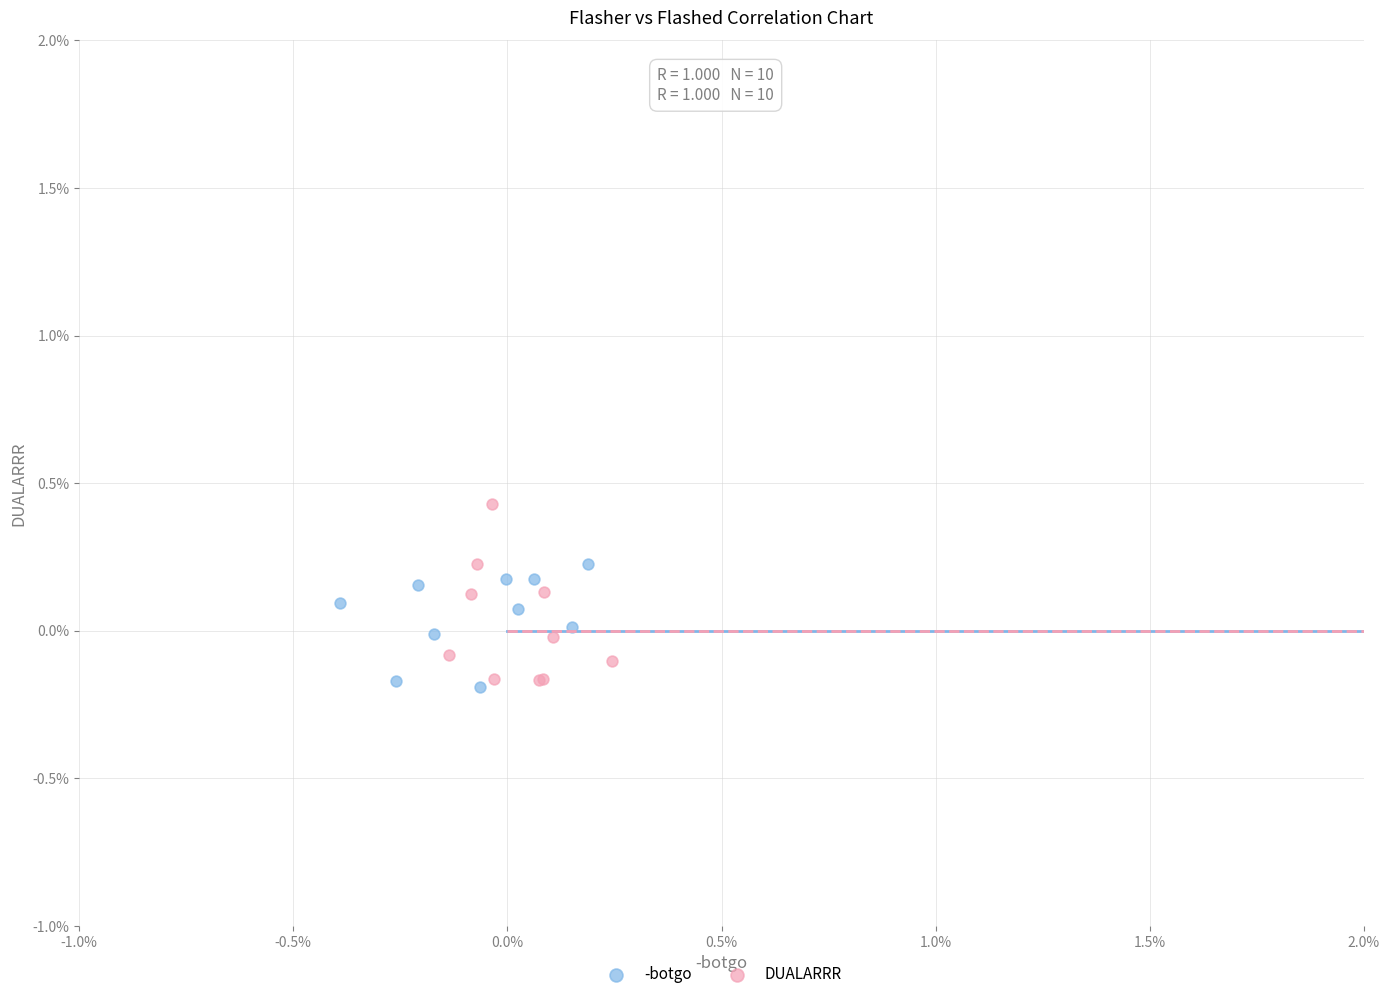

Which series has the widest spread of Y values?

DUALARRR